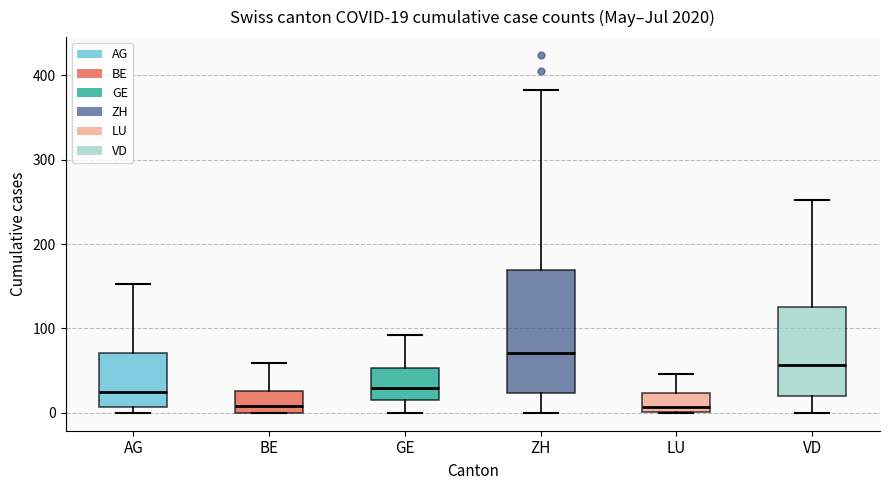

Which box is the tallest, from its lower edge to its upper edge?

ZH